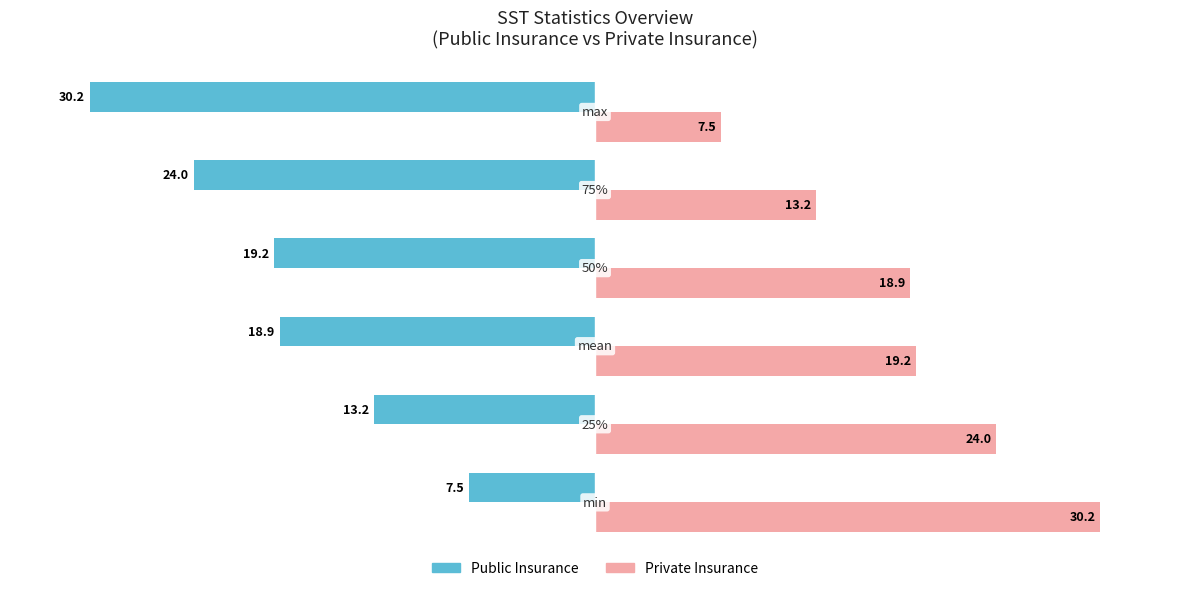

How many data points in Public Insurance are less than -18?

4